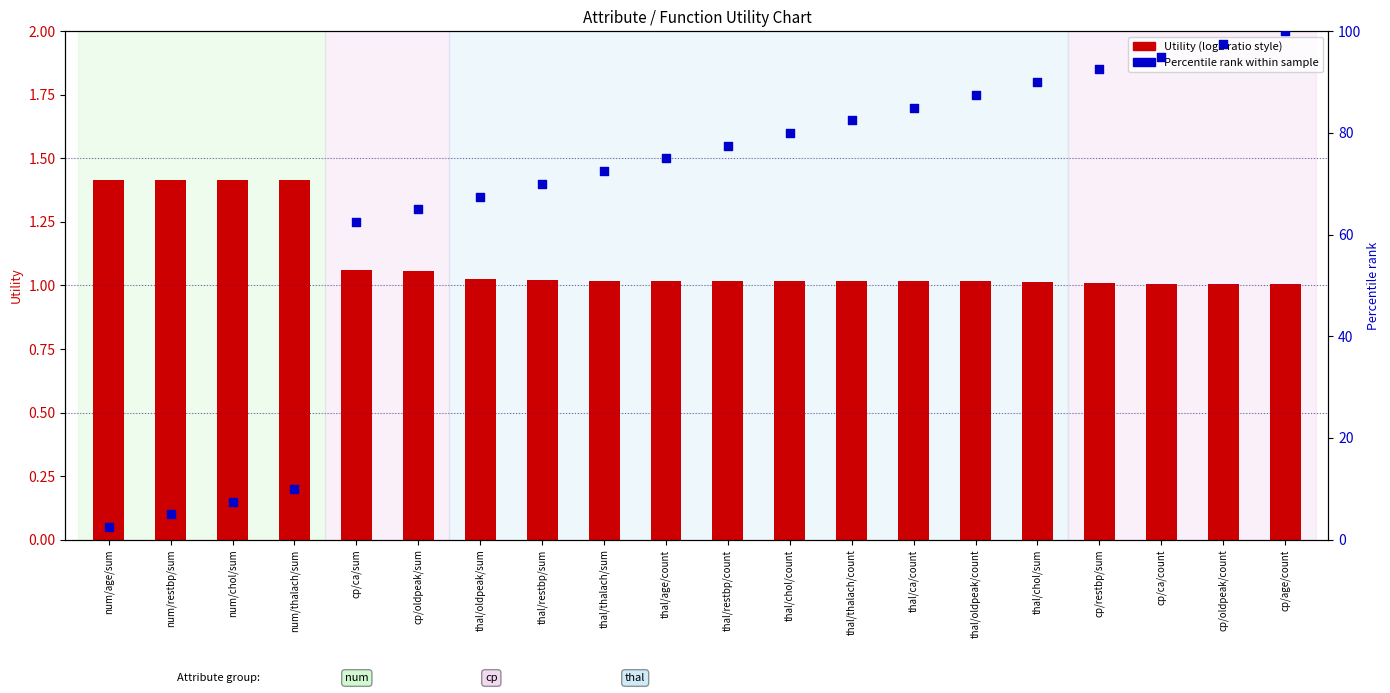

At which category is the sum across all series the highest?

cp/age/count